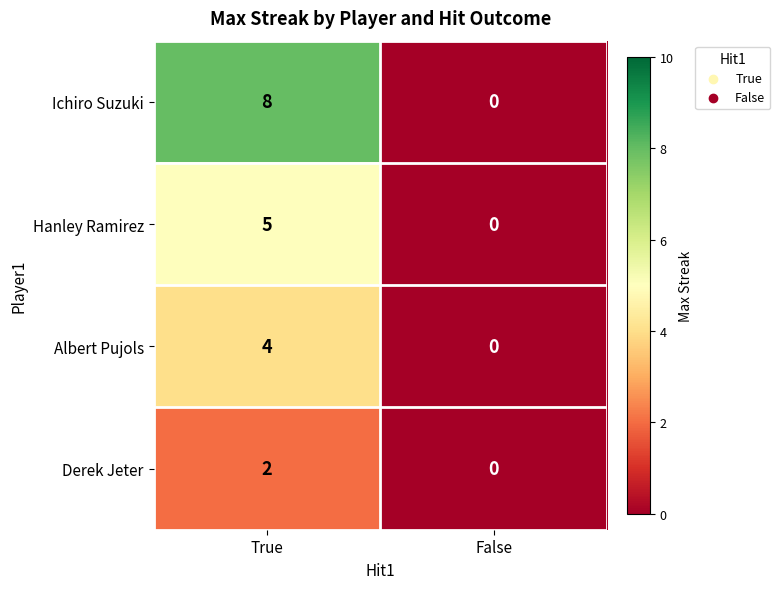

At which category is the sum across all series the highest?

True